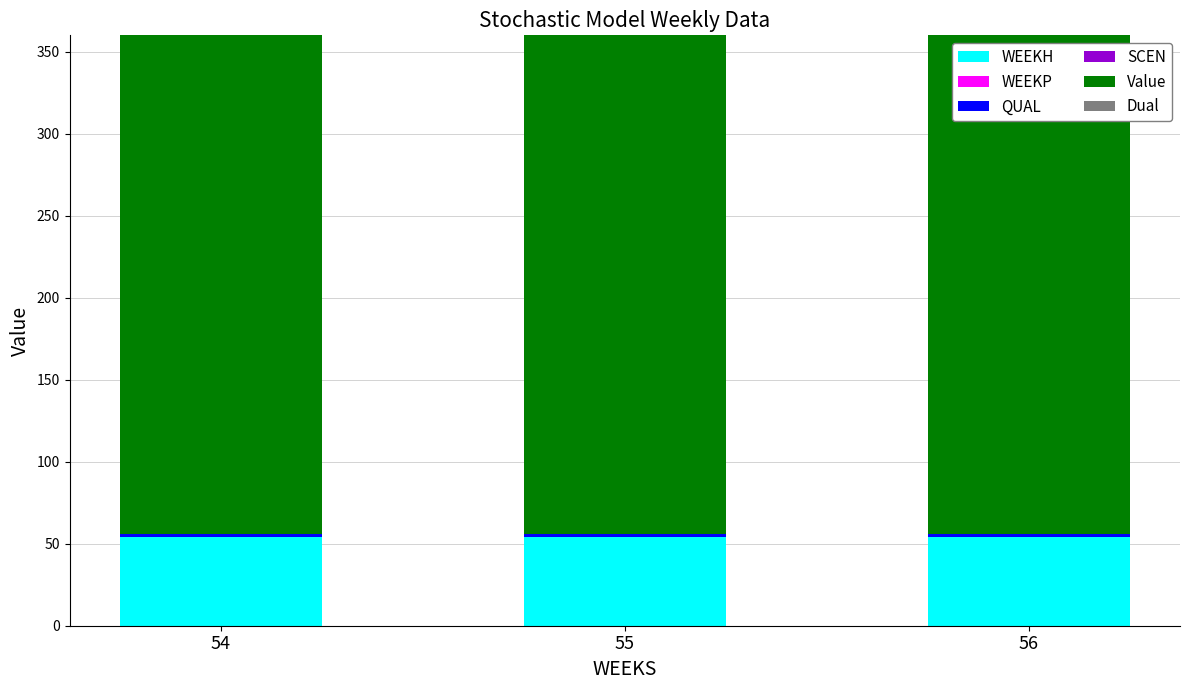

The WEEKH series shows 28.0 at 54. True or false?

False